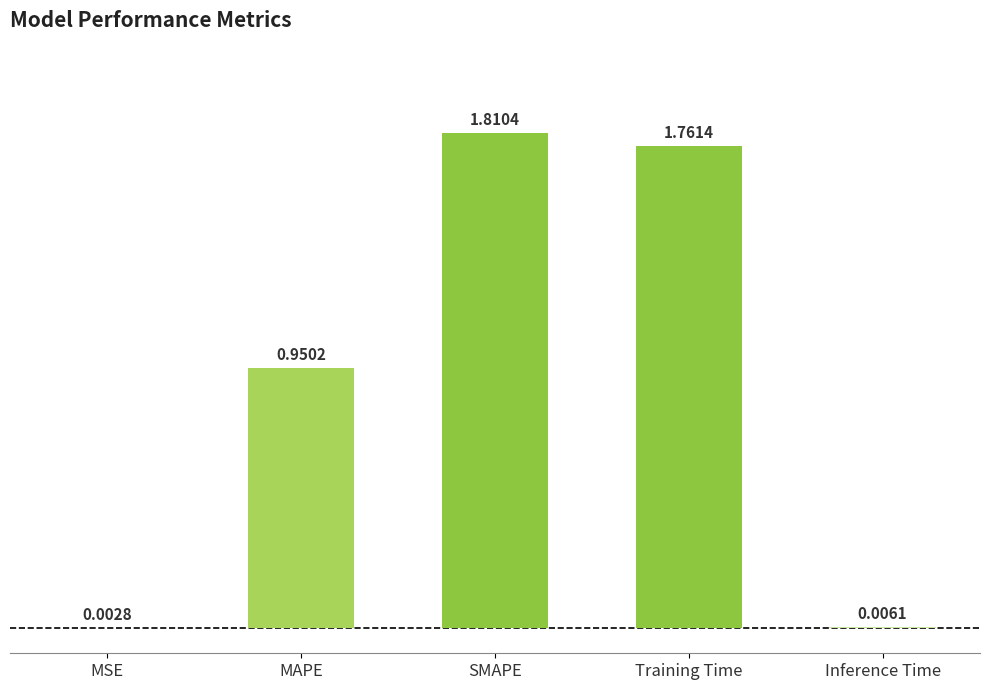

What is the sum of all values?

4.5